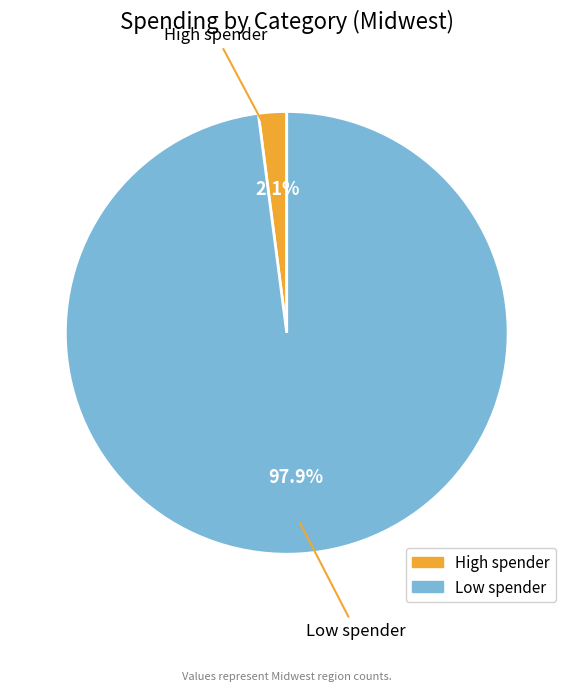

Does High spender represent more than half of the total?

No